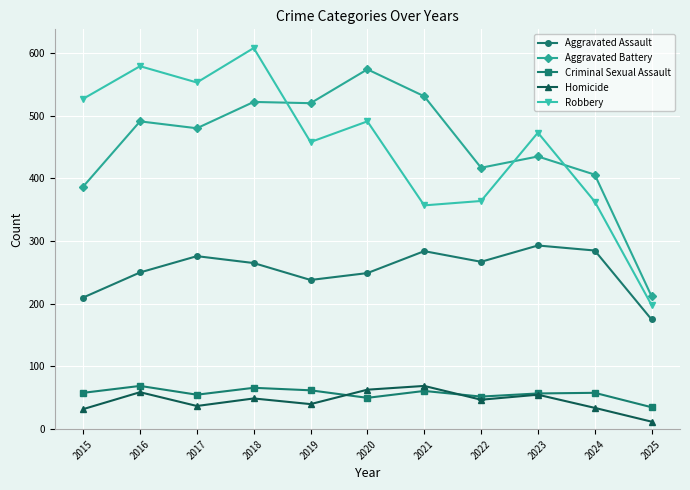

True or false: Homicide and Robbery intersect in this chart.

False